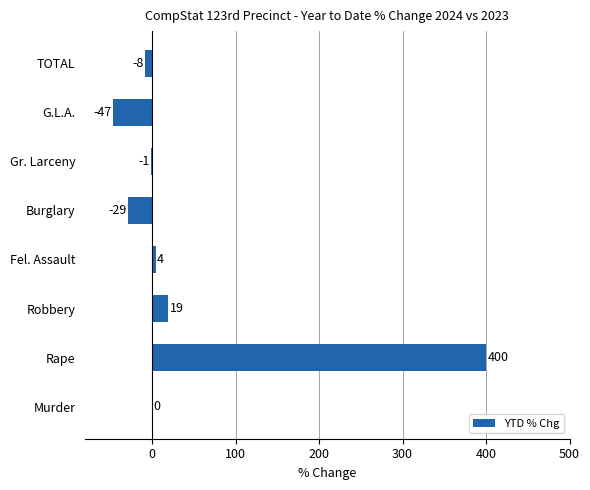

Which label corresponds to the largest value in the chart?

Rape